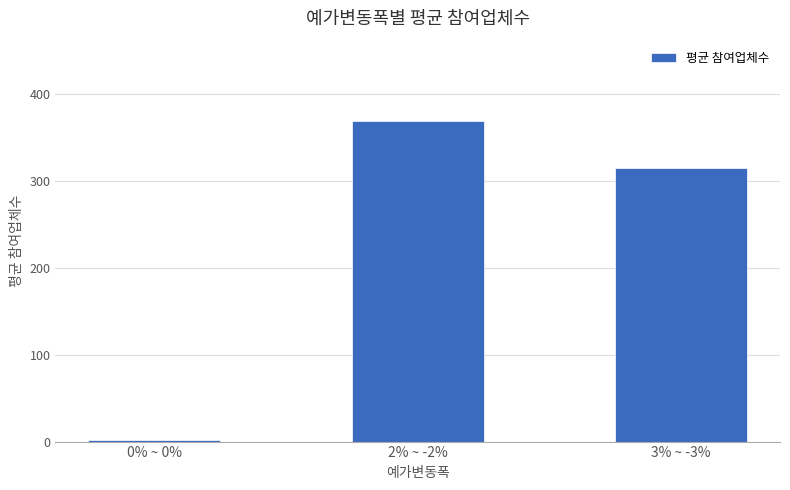

What is the label of the 3rd bar from the left?

3% ~ -3%